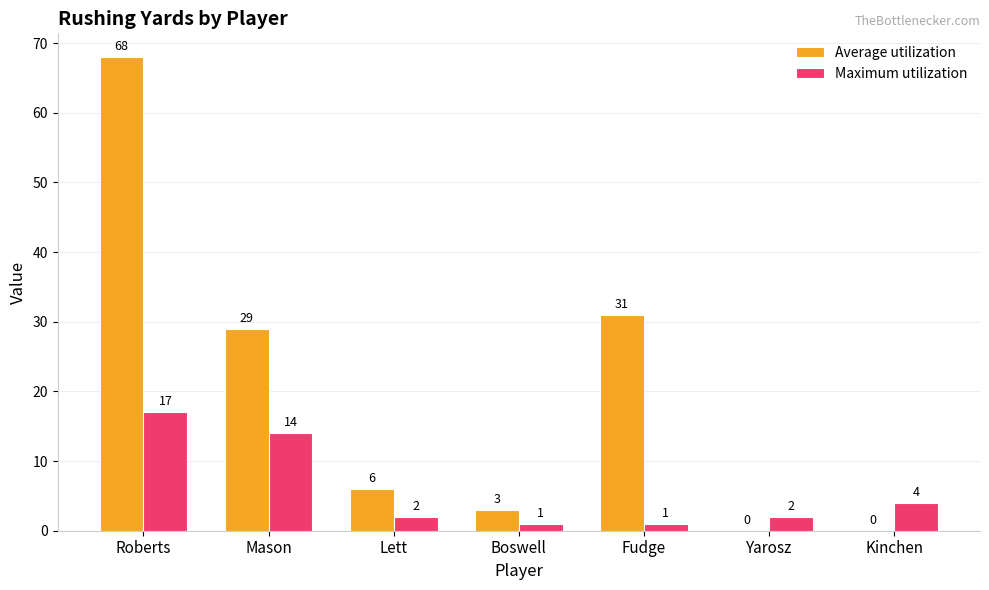

Which series has the largest range (max minus min)?

Average utilization